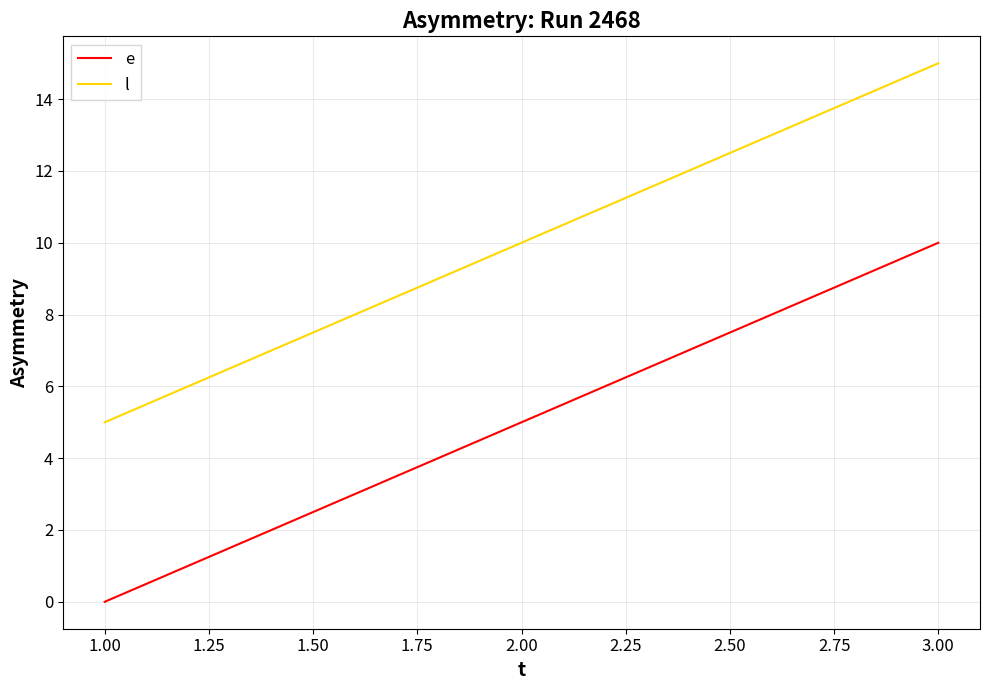

What position from the left is 1.00?

1